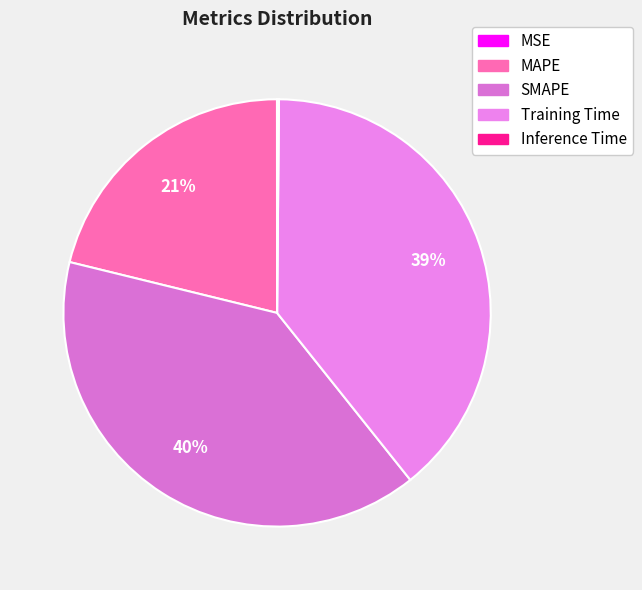

Is there any slice that represents more than half of the pie?

No